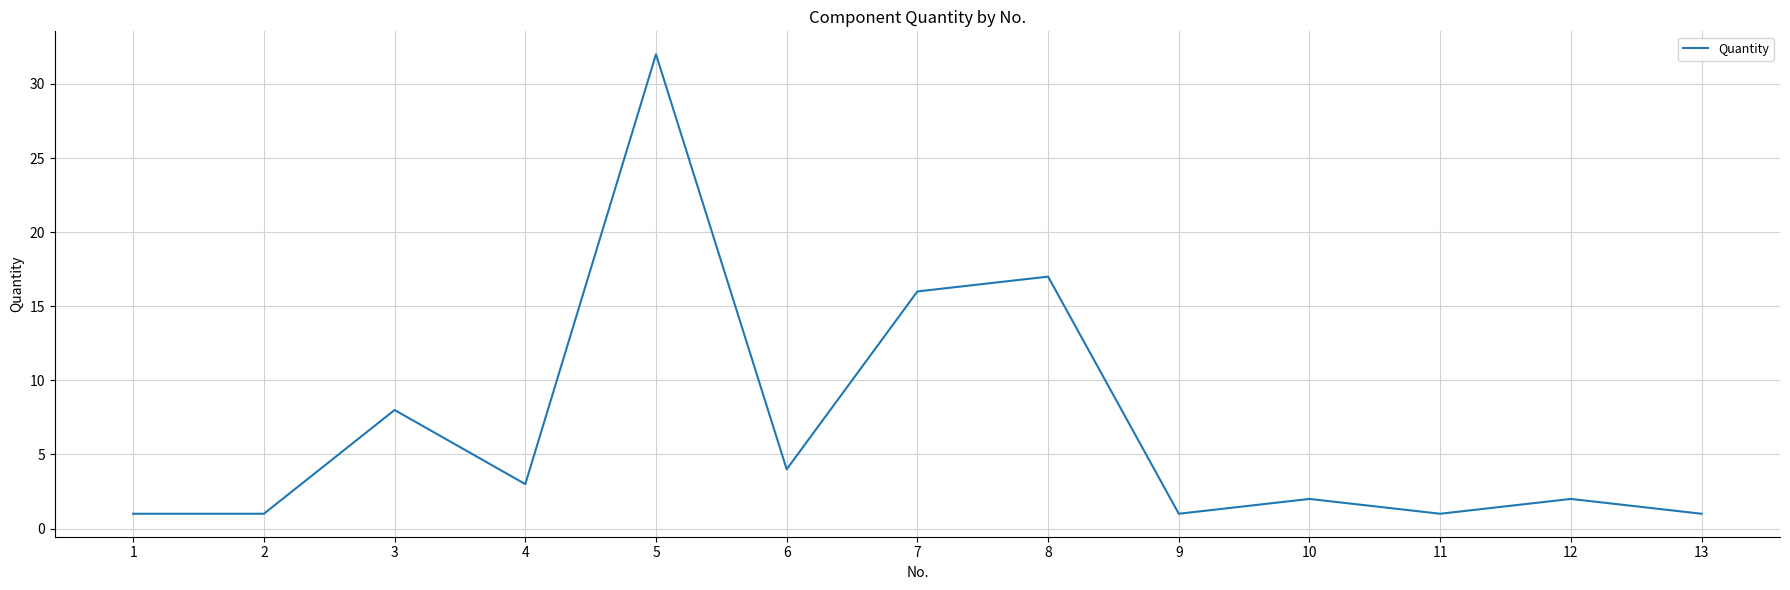

What is the change in value from 4 to 6?

+1